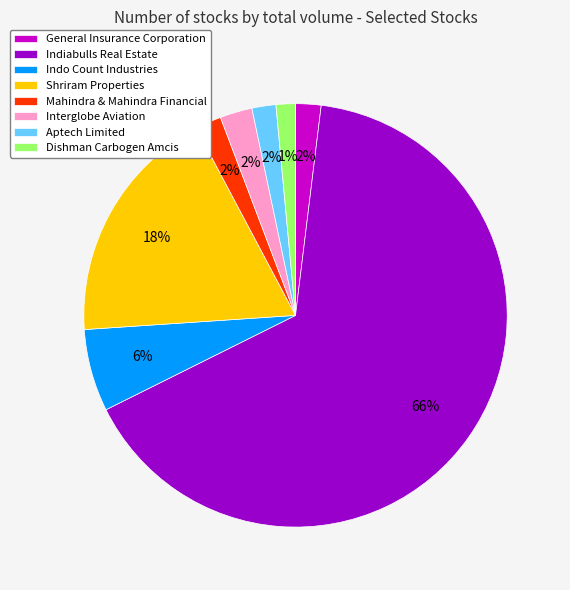

To the nearest percent, what is the combined percentage of Shriram Properties and Mahindra & Mahindra Financial?

20%